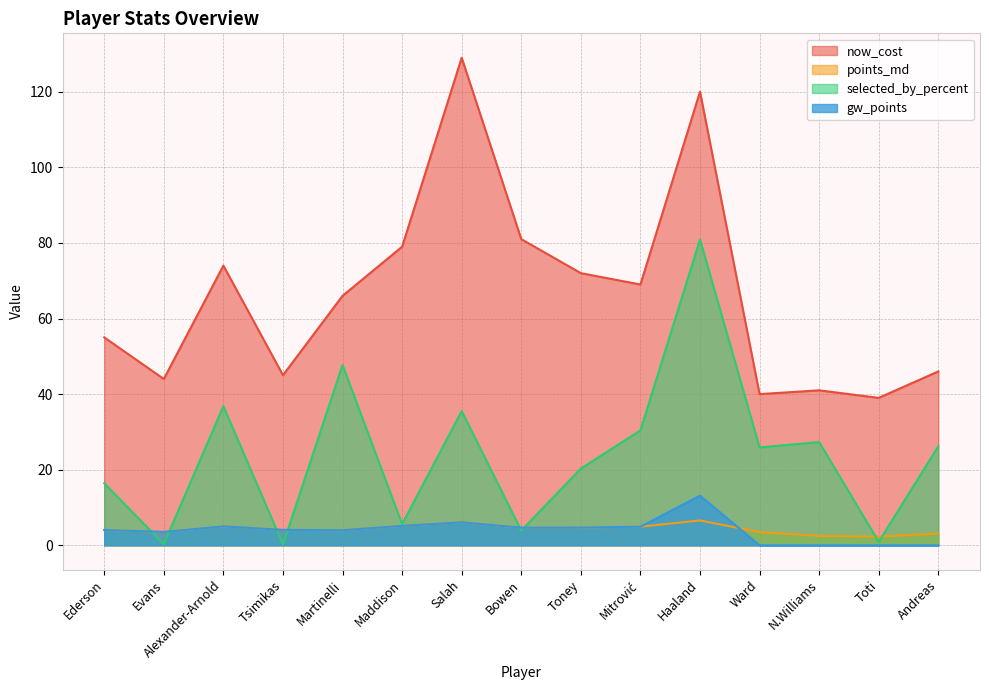

How many lines are shown in the chart?

4